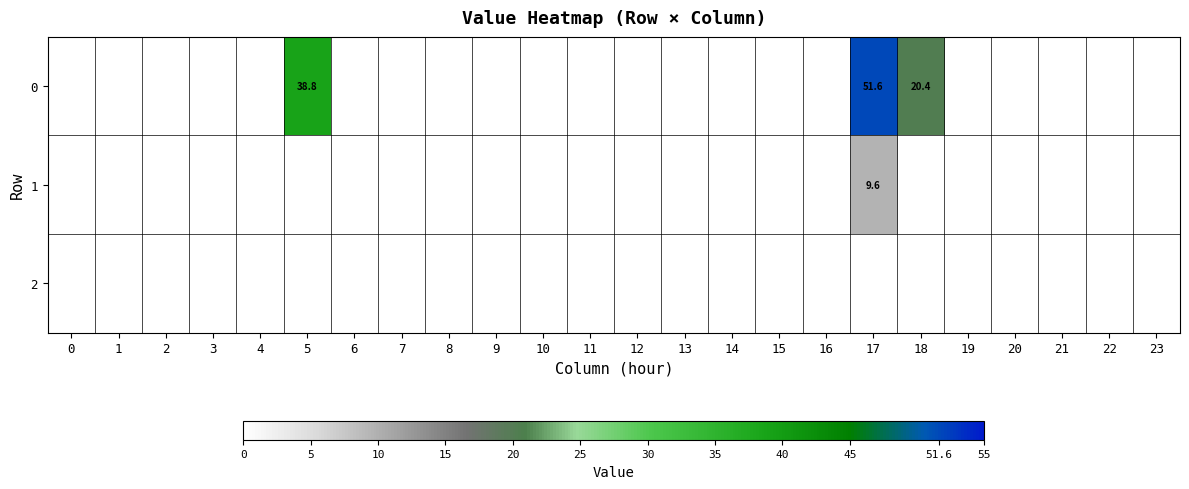

The value of 1 at 17 is 9.6. True or false?

True